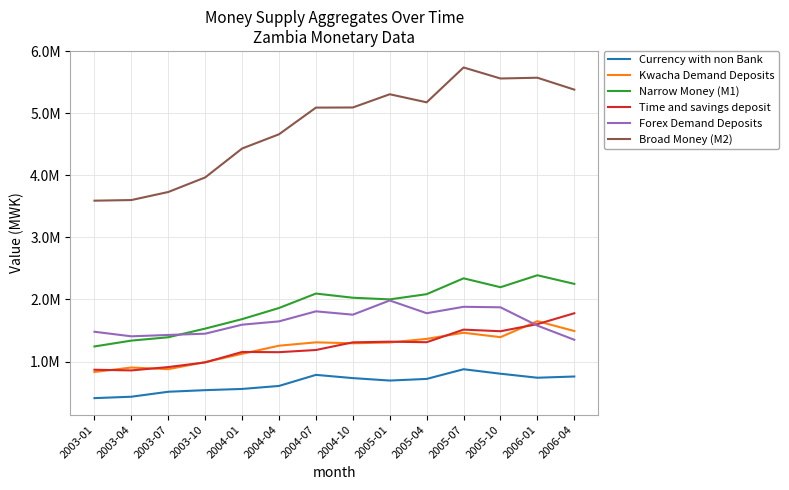

Reading right to left, list all the values displayed in this chart.

Currency with non Bank: 2006-04=758941	2006-01=739409	2005-10=804066	2005-07=876029	2005-04=720155	2005-01=693913	2004-10=733238	2004-07=785430	2004-04=607054	2004-01=558801	2003-10=539263	2003-07=513606	2003-04=433505	2003-01=410876
Kwacha Demand Deposits: 2006-04=1491548	2006-01=1649964	2005-10=1392742	2005-07=1463865	2005-04=1364738	2005-01=1306997	2004-10=1294260	2004-07=1309161	2004-04=1255130	2004-01=1124002	2003-10=991088	2003-07=877325	2003-04=903679	2003-01=832018
Narrow Money (M1): 2006-04=2250601	2006-01=2389487	2005-10=2196895	2005-07=2340190	2005-04=2084966	2005-01=2001042	2004-10=2027653	2004-07=2094717	2004-04=1862260	2004-01=1682911	2003-10=1530412	2003-07=1391013	2003-04=1337274	2003-01=1242929
Time and savings deposit: 2006-04=1777771	2006-01=1602480	2005-10=1487914	2005-07=1514028	2005-04=1311315	2005-01=1319895	2004-10=1309157	2004-07=1185961	2004-04=1150781	2004-01=1154170	2003-10=986002	2003-07=911078	2003-04=857271	2003-01=867897
Forex Demand Deposits: 2006-04=1350571	2006-01=1578539	2005-10=1873489	2005-07=1881568	2005-04=1778149	2005-01=1983449	2004-10=1754531	2004-07=1808484	2004-04=1646979	2004-01=1593565	2003-10=1448590	2003-07=1428219	2003-04=1406097	2003-01=1479772
Broad Money (M2): 2006-04=5378944	2006-01=5570506	2005-10=5558298	2005-07=5735786	2005-04=5174430	2005-01=5304386	2004-10=5091341	2004-07=5089162	2004-04=4660020	2004-01=4430646	2003-10=3965004	2003-07=3730309	2003-04=3600643	2003-01=3590598